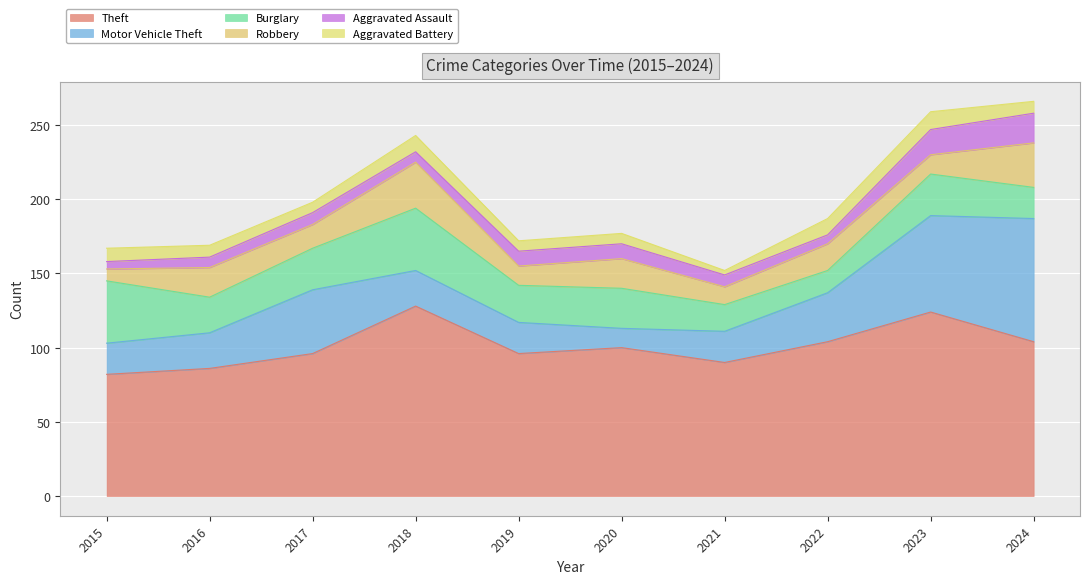

How many interior local valleys does the Aggravated Battery series have?

2